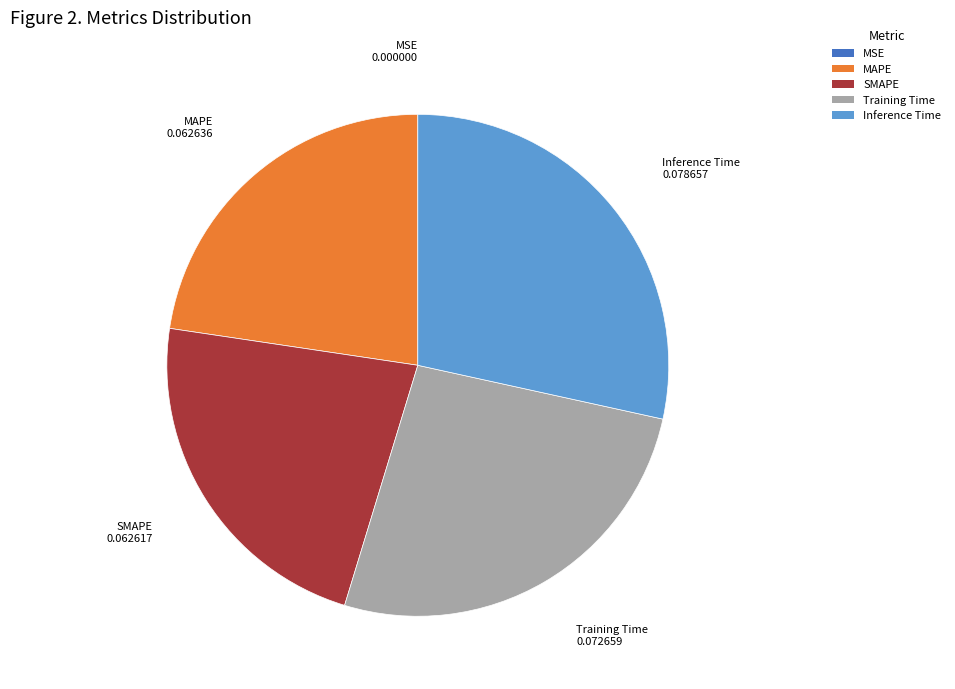

Does any single category account for the majority?

No